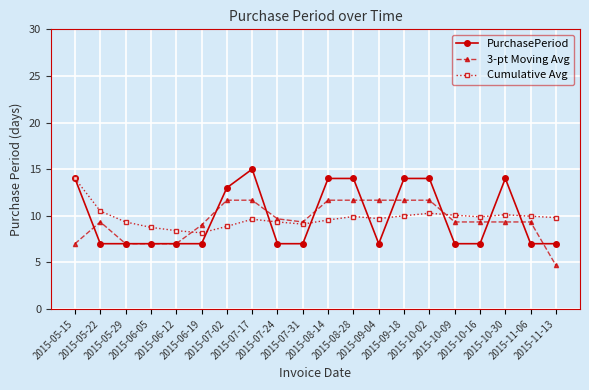

True or false: PurchasePeriod and Cumulative Avg cross at least once.

True